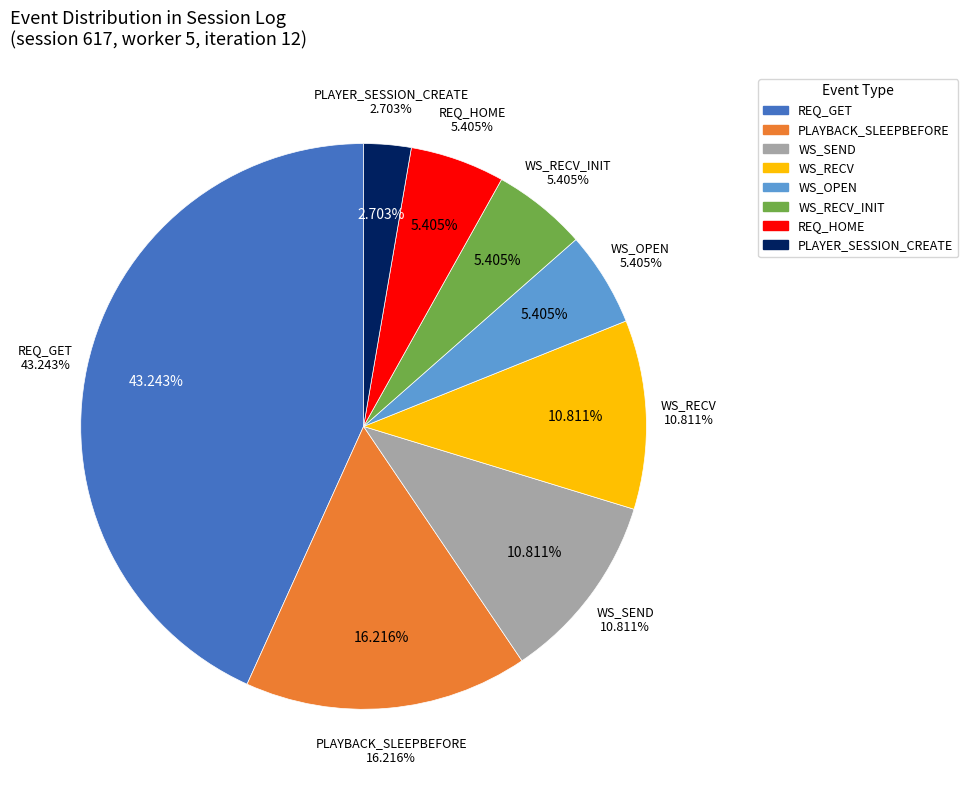

Combined, do WS_RECV_INIT_END and PLAYBACK_SLEEPBEFORE_START account for over 50%?

No